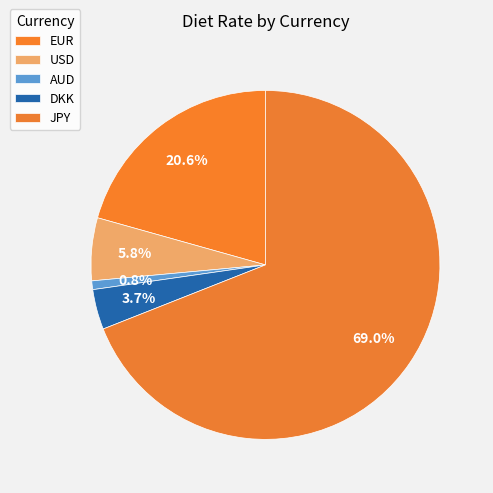

What percentage is NOT represented by USD?

94.2%